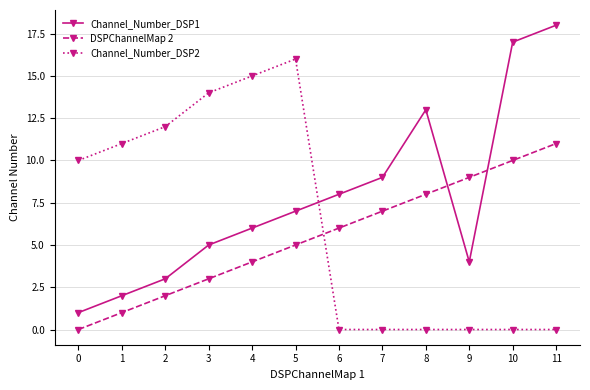

Which series has the widest spread of values?

Channel_Number_DSP1